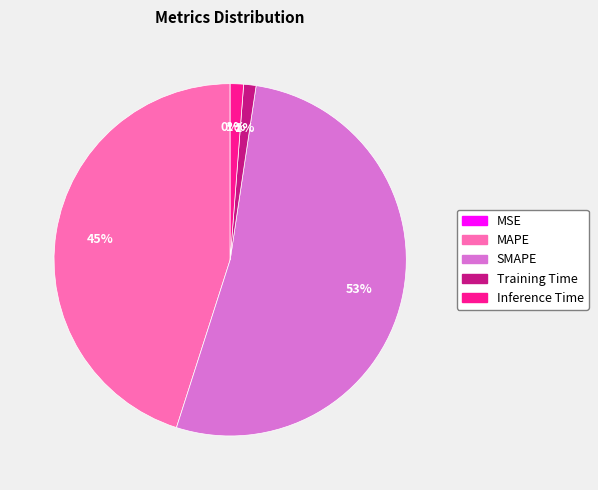

True or false: Training Time accounts for 1% of the total.

True